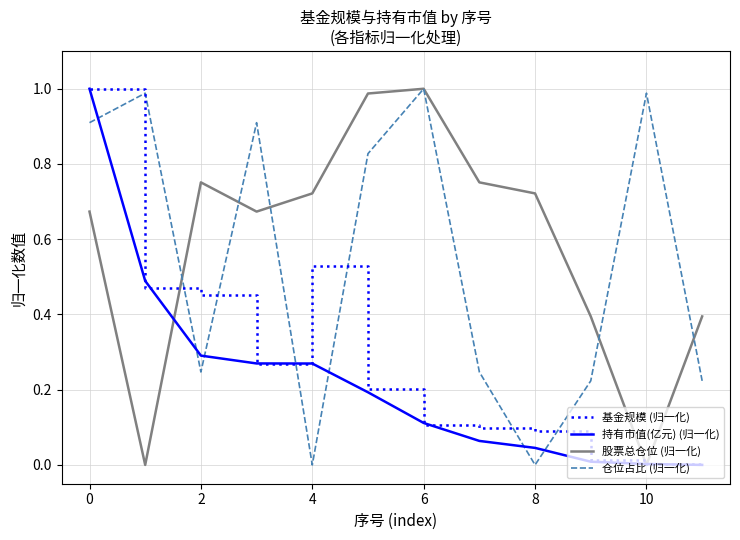

How many lines are shown in the chart?

4